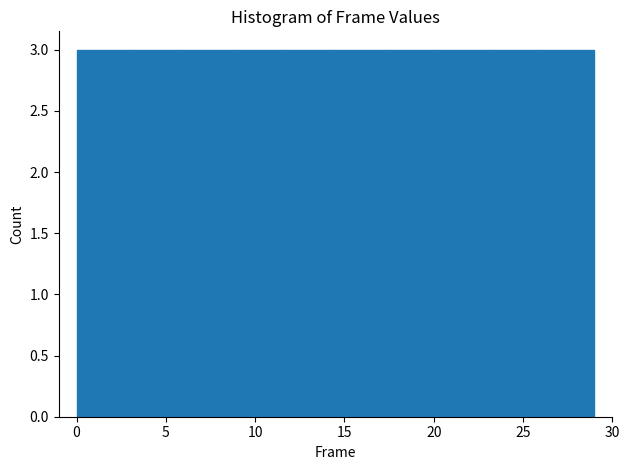

Reading left to right, transcribe this chart: for each bar, give the range it covers on the x-axis and its height. Neither the bar edges nor the heights are printed on the chart, so give them approximately, as read against the axes.

0.0 to 2.9: 3
2.9 to 5.8: 3
5.8 to 8.7: 3
8.7 to 11.6: 3
11.6 to 14.5: 3
14.5 to 17.4: 3
17.4 to 20.3: 3
20.3 to 23.2: 3
23.2 to 26.1: 3
26.1 to 29.0: 3